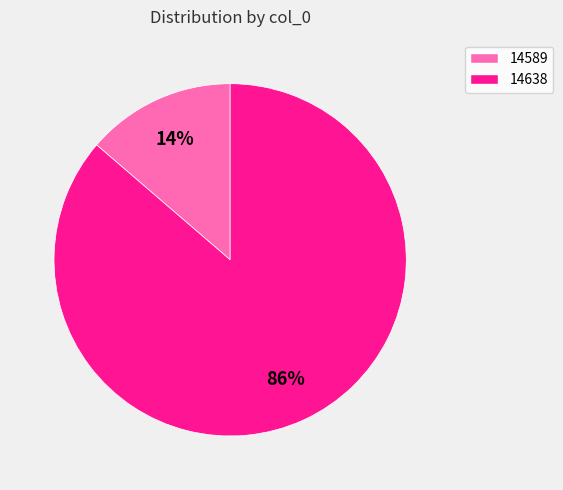

To the nearest percent, what is the average slice percentage?

50%